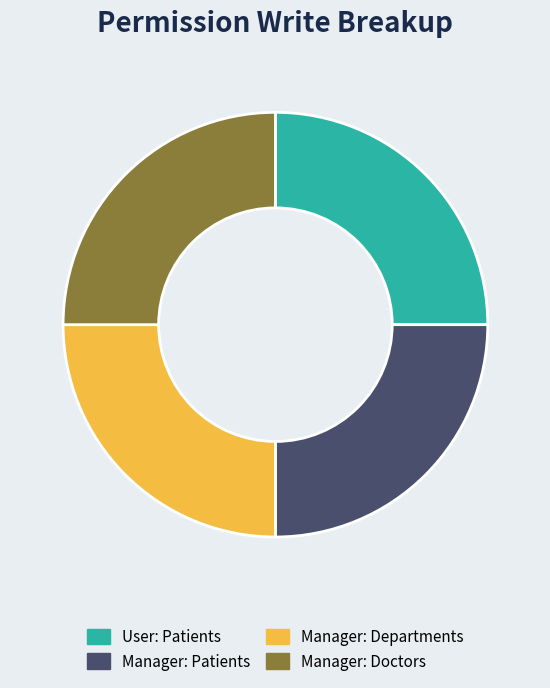

The User: Patients slice represents 25% of the pie. True or false?

True